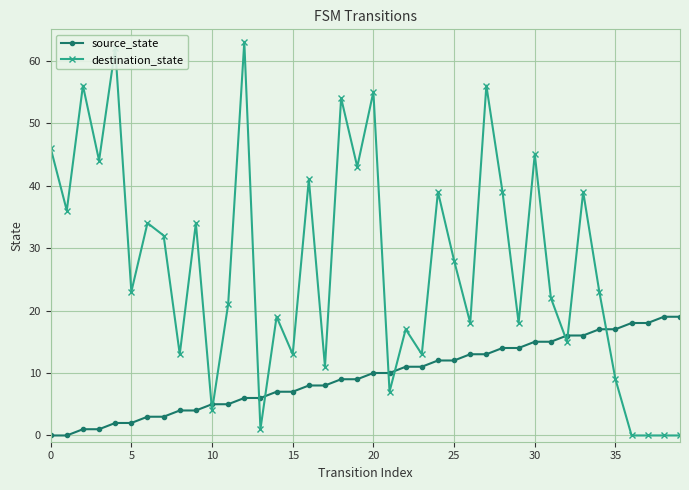

What is the average value of the destination_state series?

27